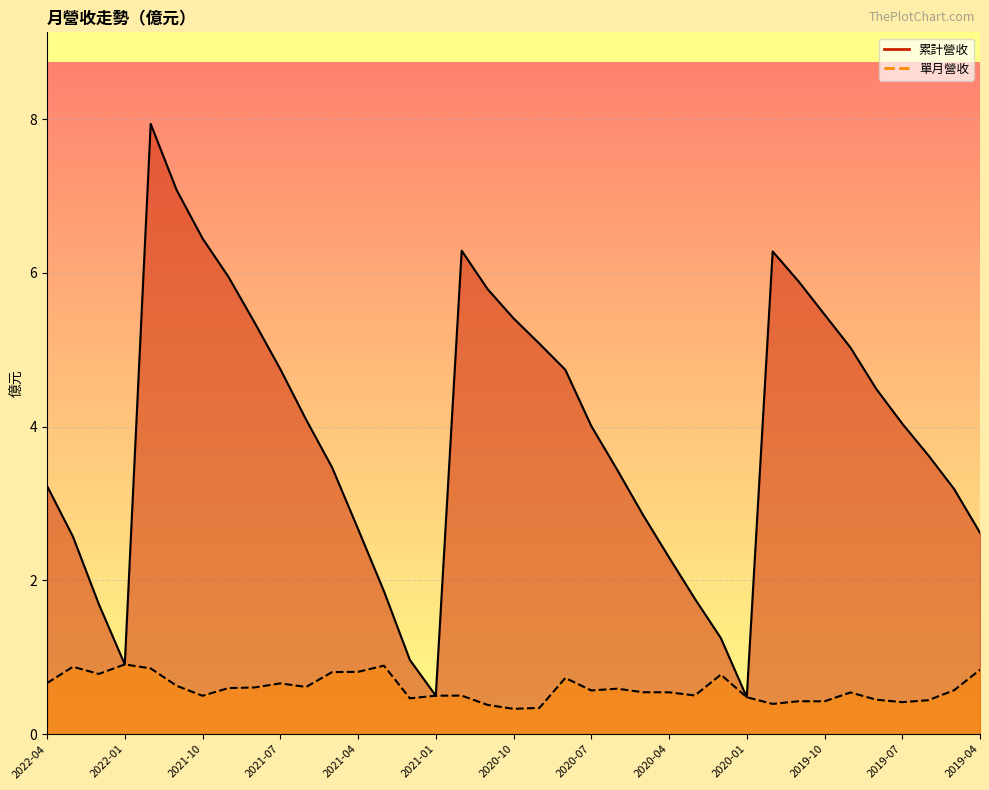

What position from the right is 20?

17